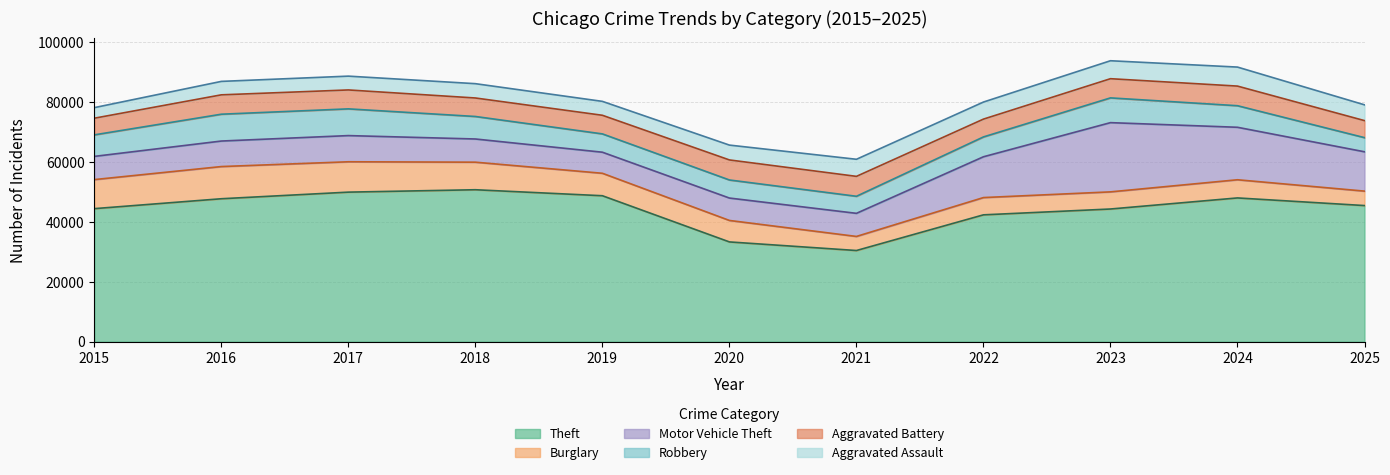

How many times do Aggravated Battery and Robbery cross each other?

3